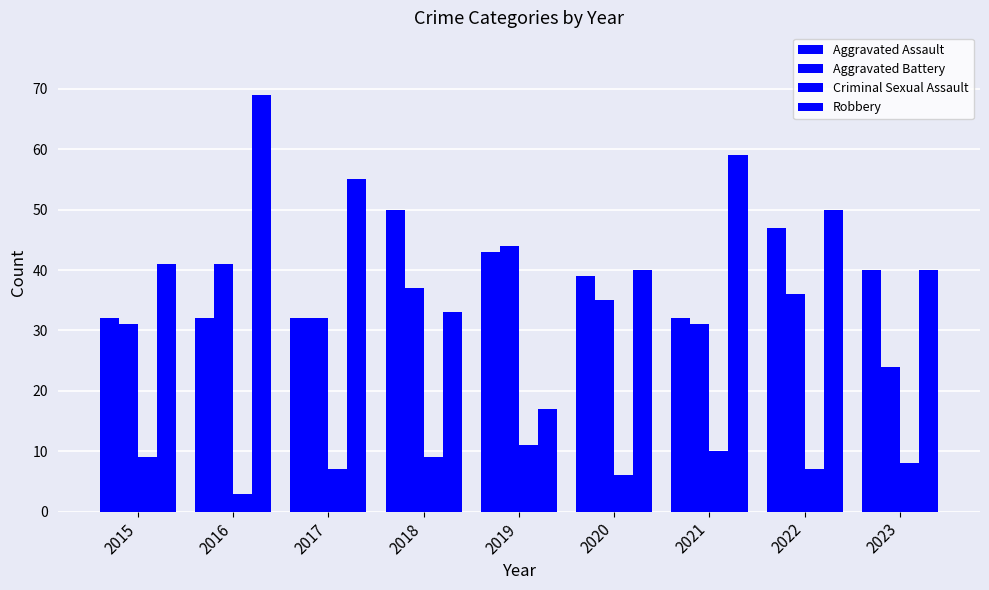

How many data points in Robbery are less than 41?

4